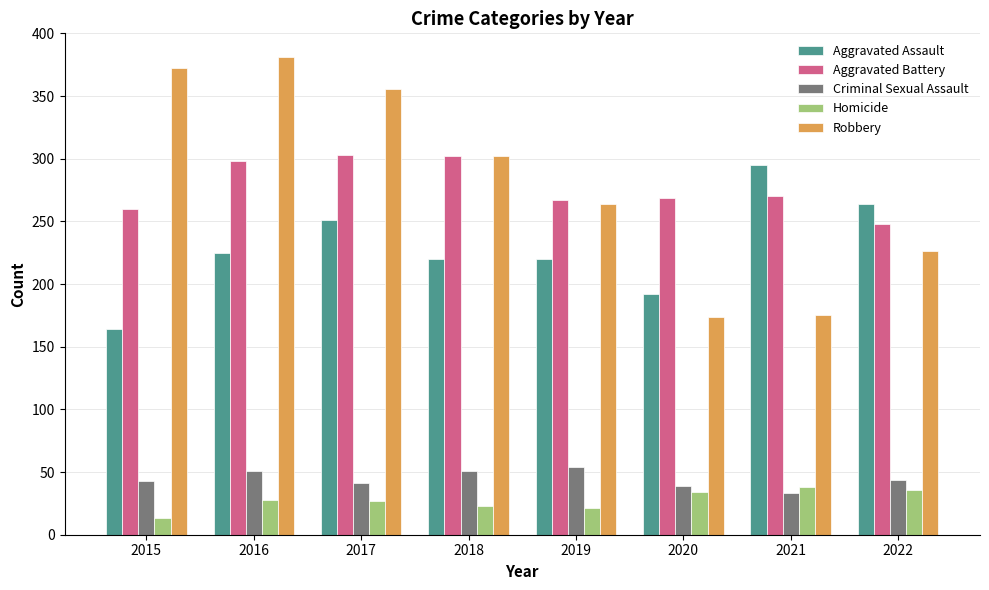

What is the value of the Criminal Sexual Assault bar at the 8th from the left?

44